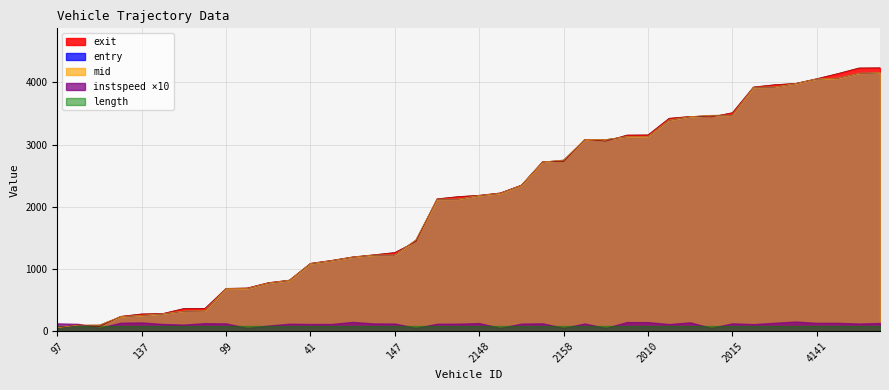

At which category is the sum across all series the highest?

4131